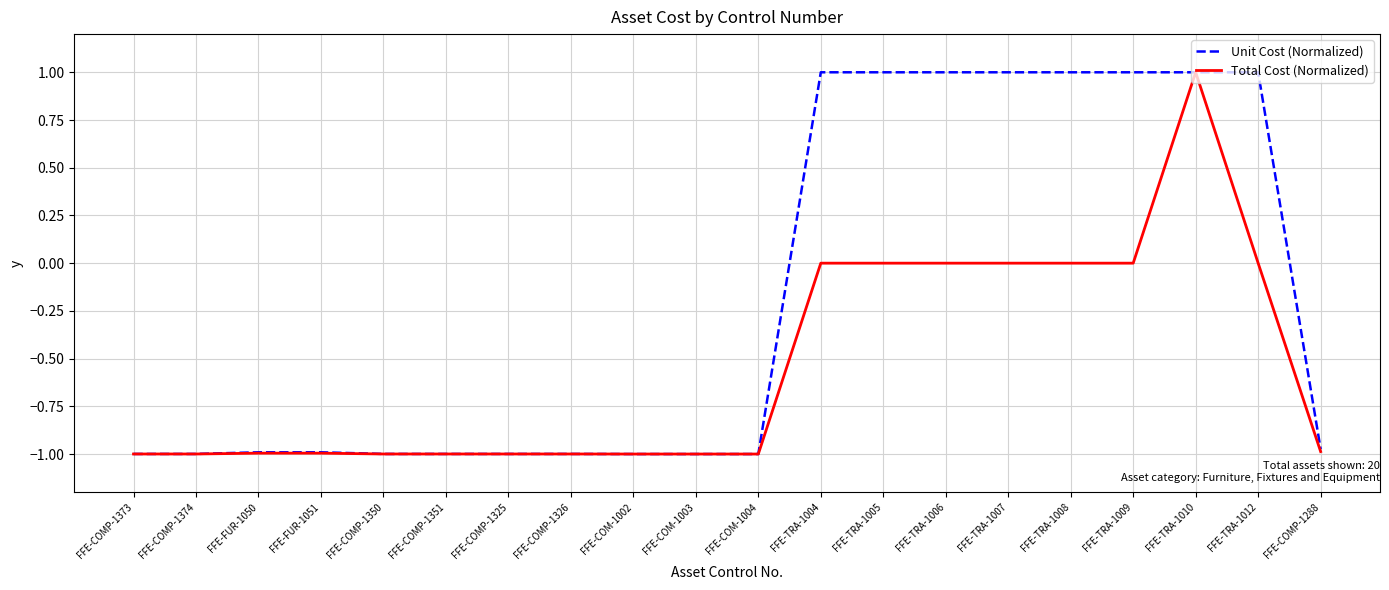

Which series changed the most between FFE-COMP-1374 and FFE-TRA-1005?

Unit Cost (Normalized)